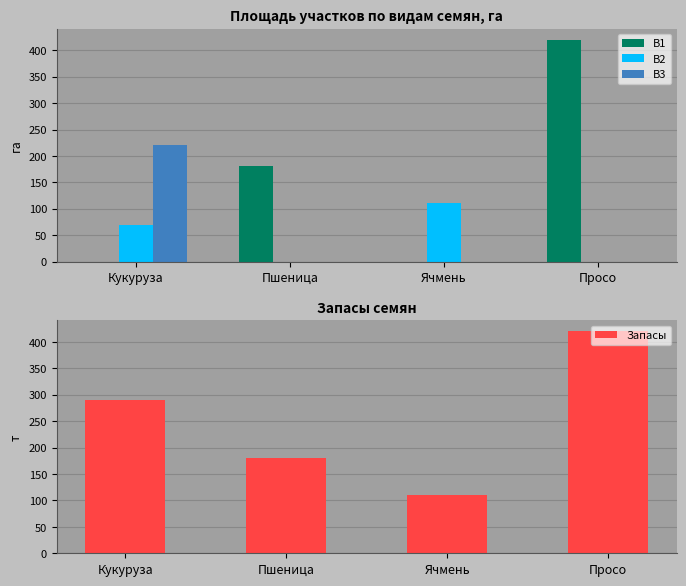

What is the label of the 1st bar from the left?

Кукуруза